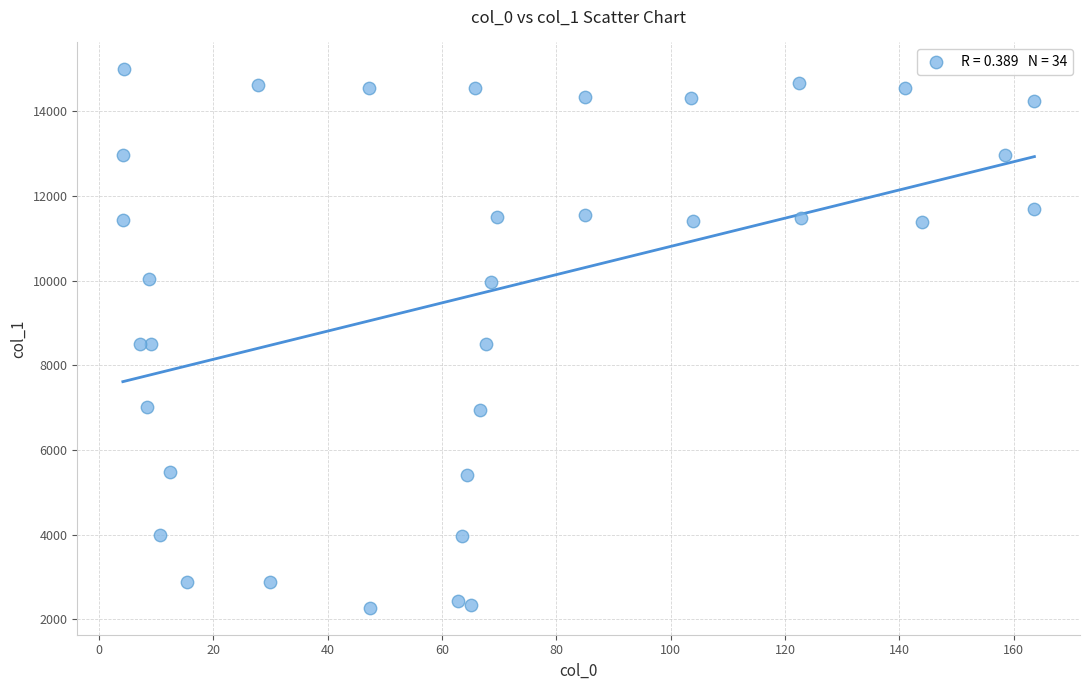

What is the range of Y values (max minus min)?

12725.5